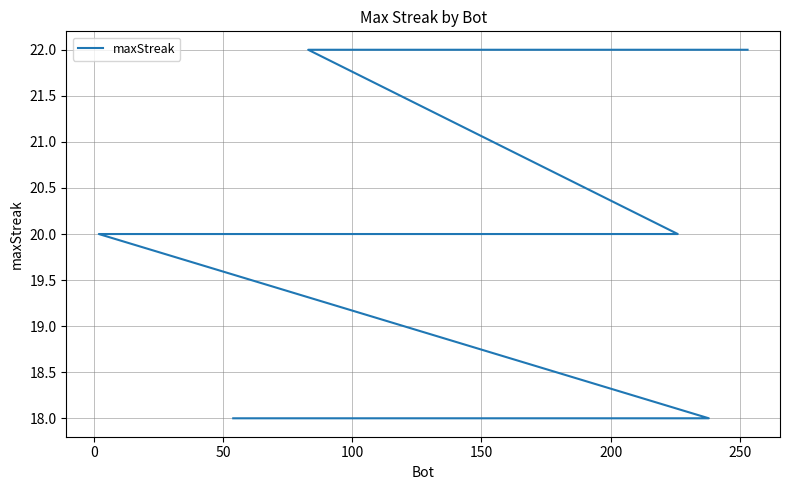

Where is the data nearest to the value 20?

100